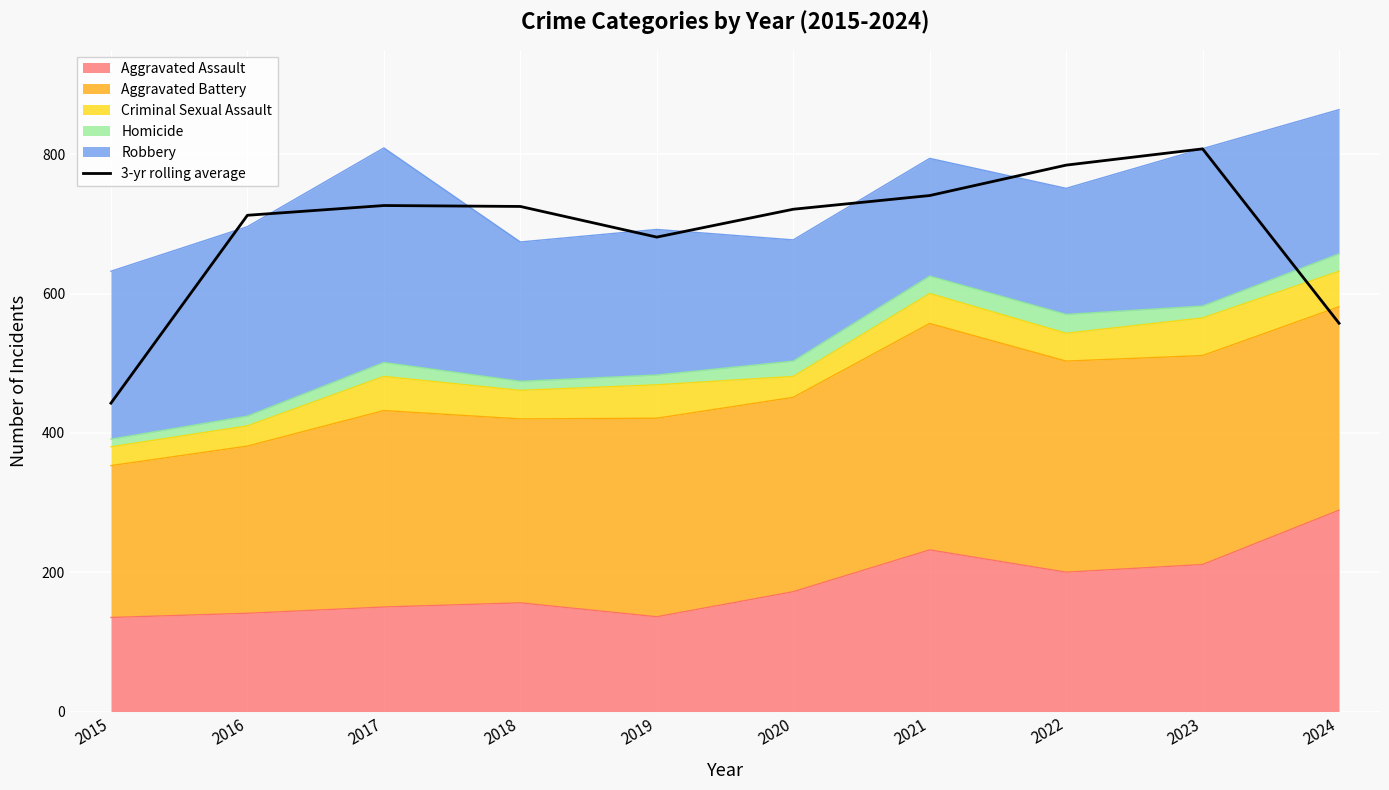

How many points are lower than both their immediate neighbors (excluding endpoints)?

1